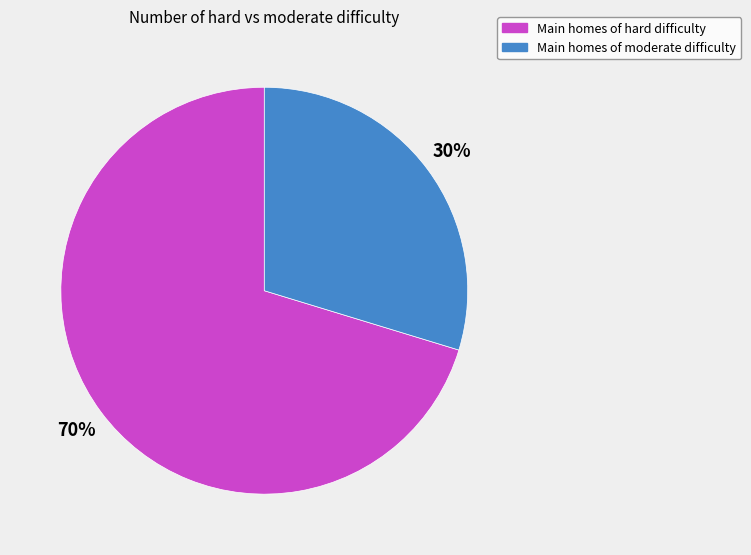

Is there a majority slice in this chart?

Yes